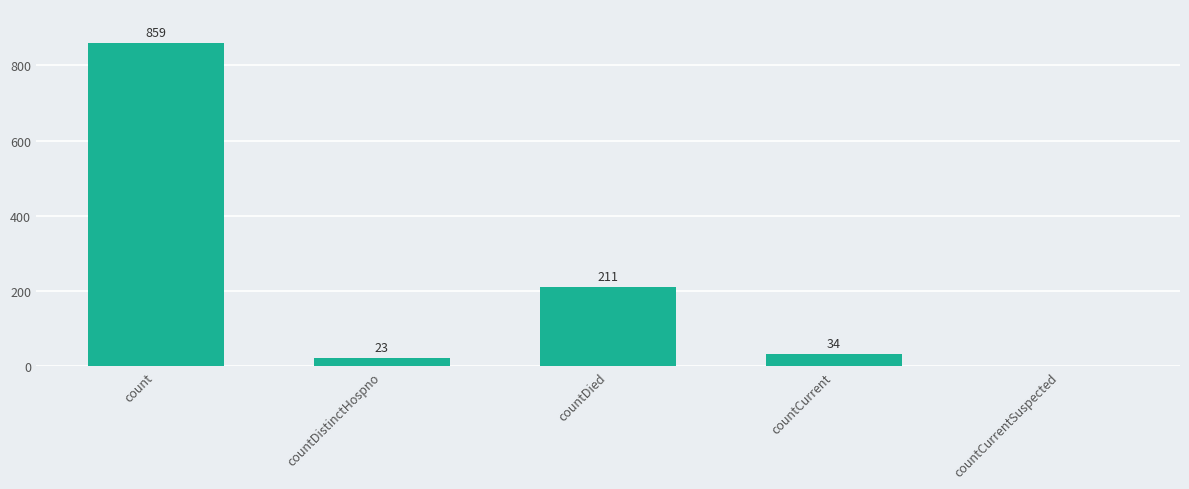

Reading right to left, list all the values displayed in this chart.

countCurrentSuspected=0	countCurrent=34	countDied=211	countDistinctHospno=23	count=859